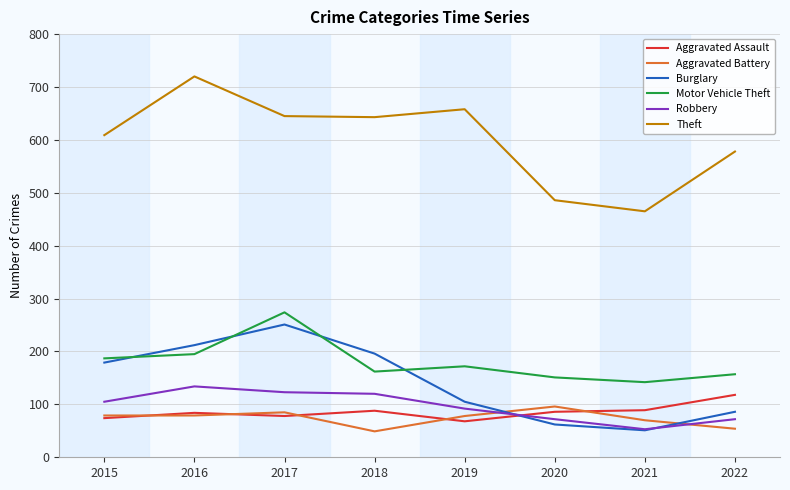

What is the spread (max minus min) of values at 2015?

535